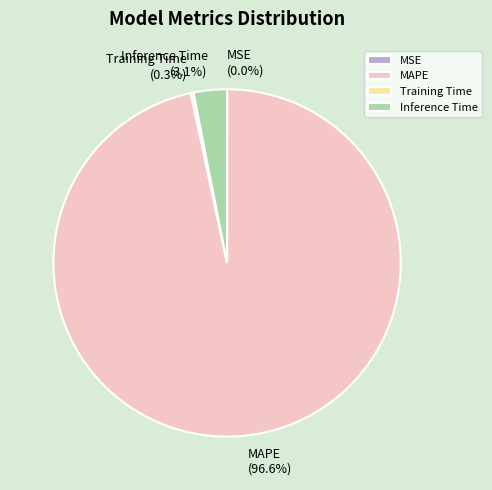

Which has a higher value, Inference Time or MAPE?

MAPE